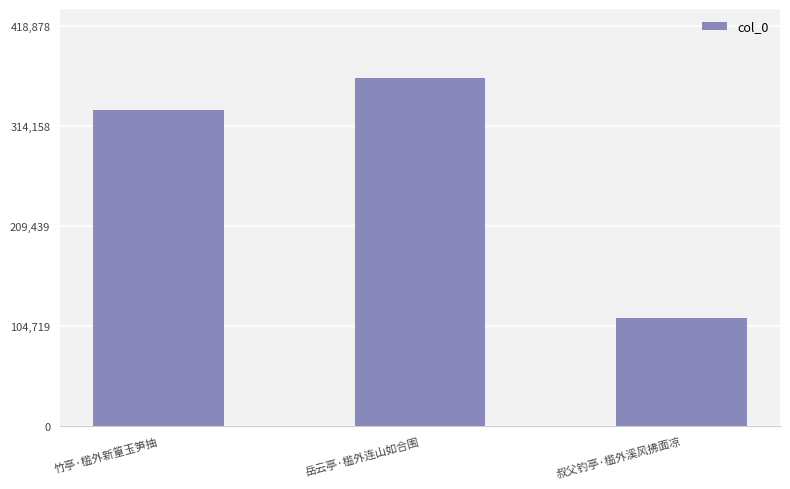

How many values are below 331413?

1